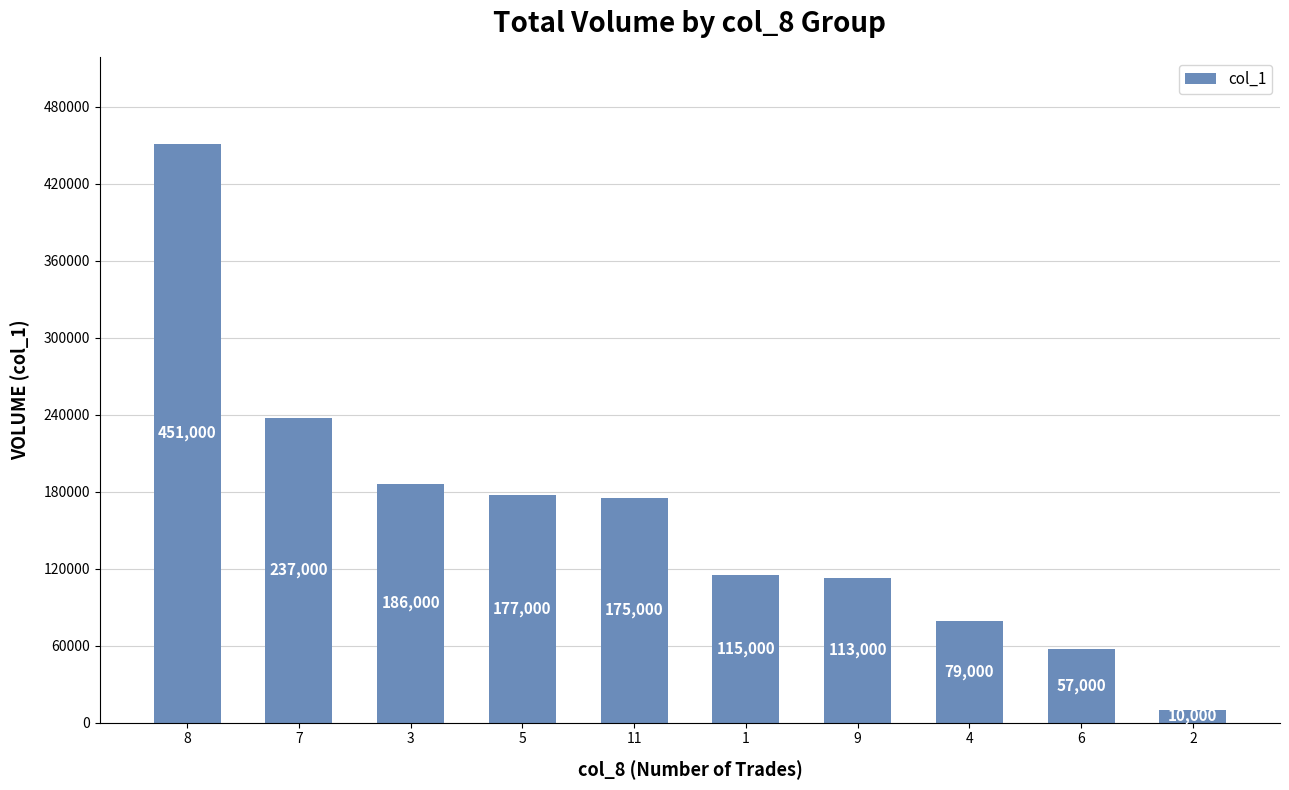

What is the ratio of the value at 3 to the value at 8?

0.4